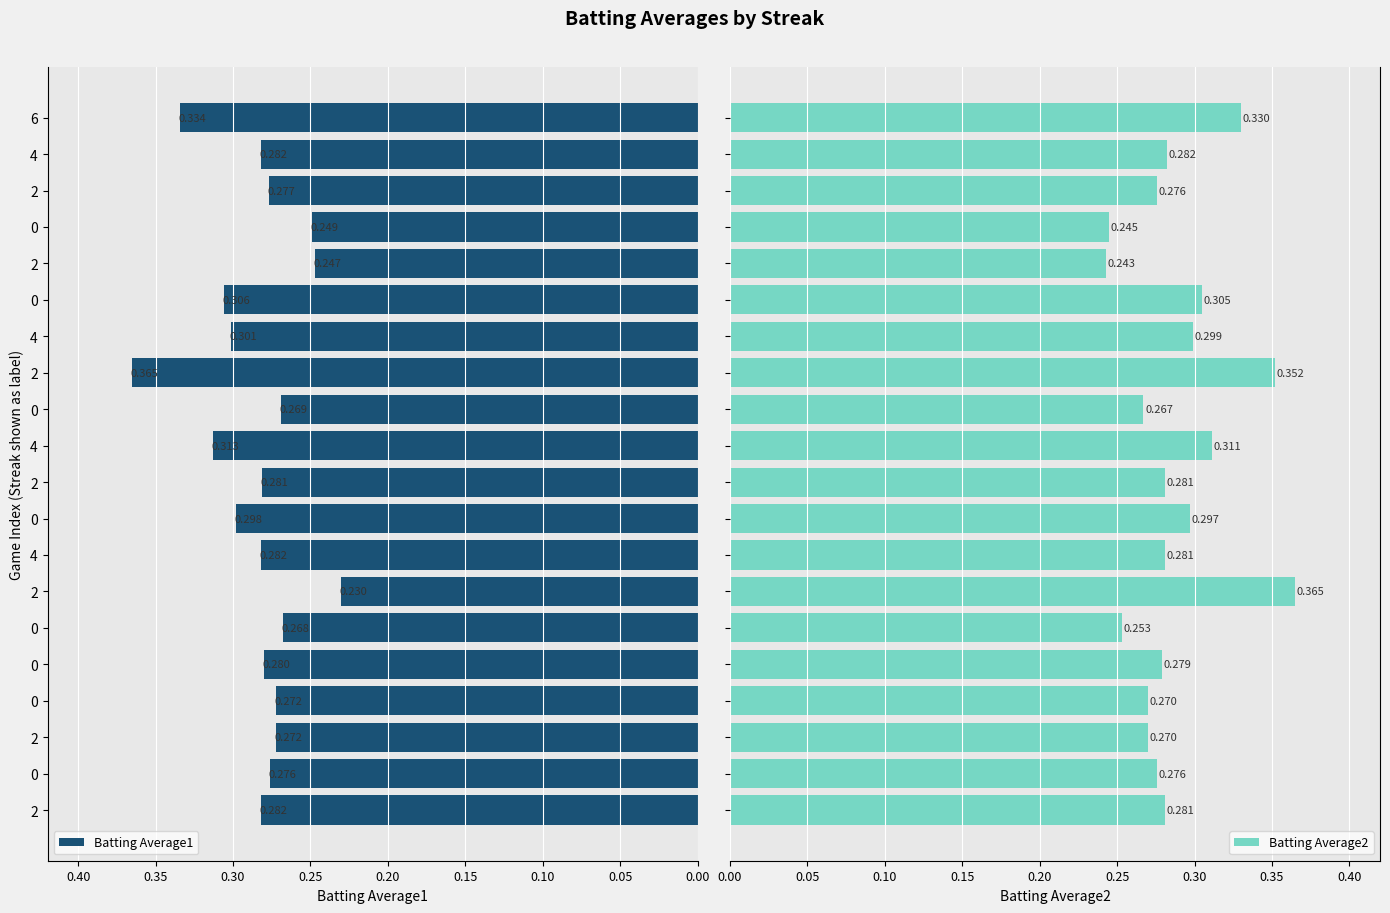

What is the lowest value of the Batting Average2 series?

0.2